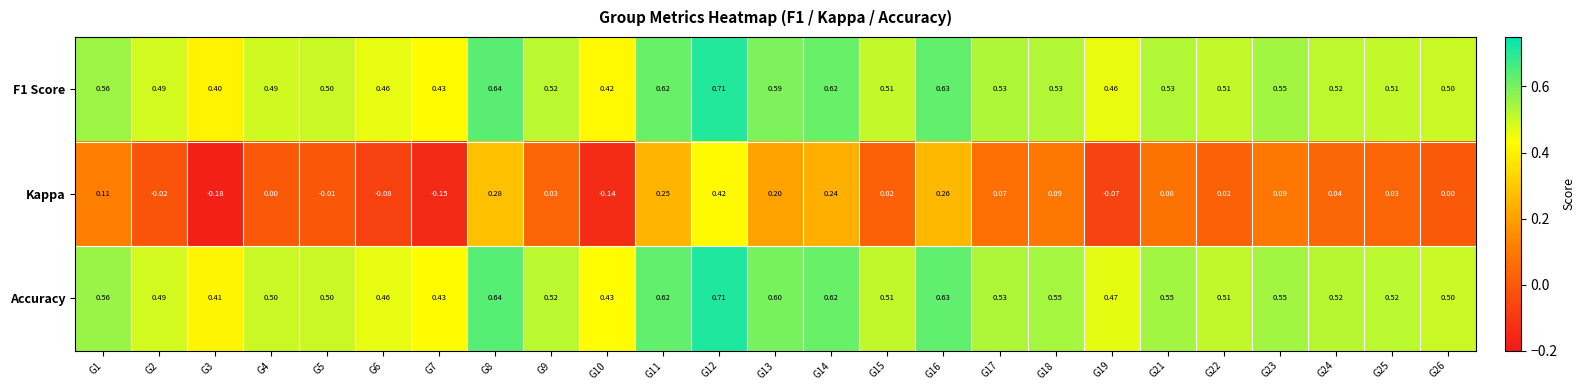

Is the value of Accuracy at G6 greater than the value of F1 Score at G12?

No